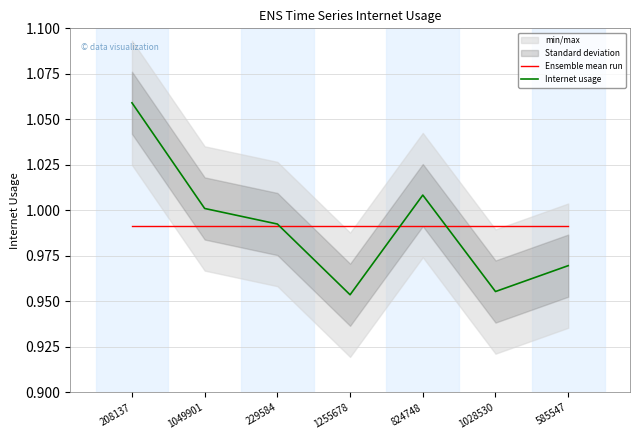

How many interior local peaks does the Internet usage series have?

1